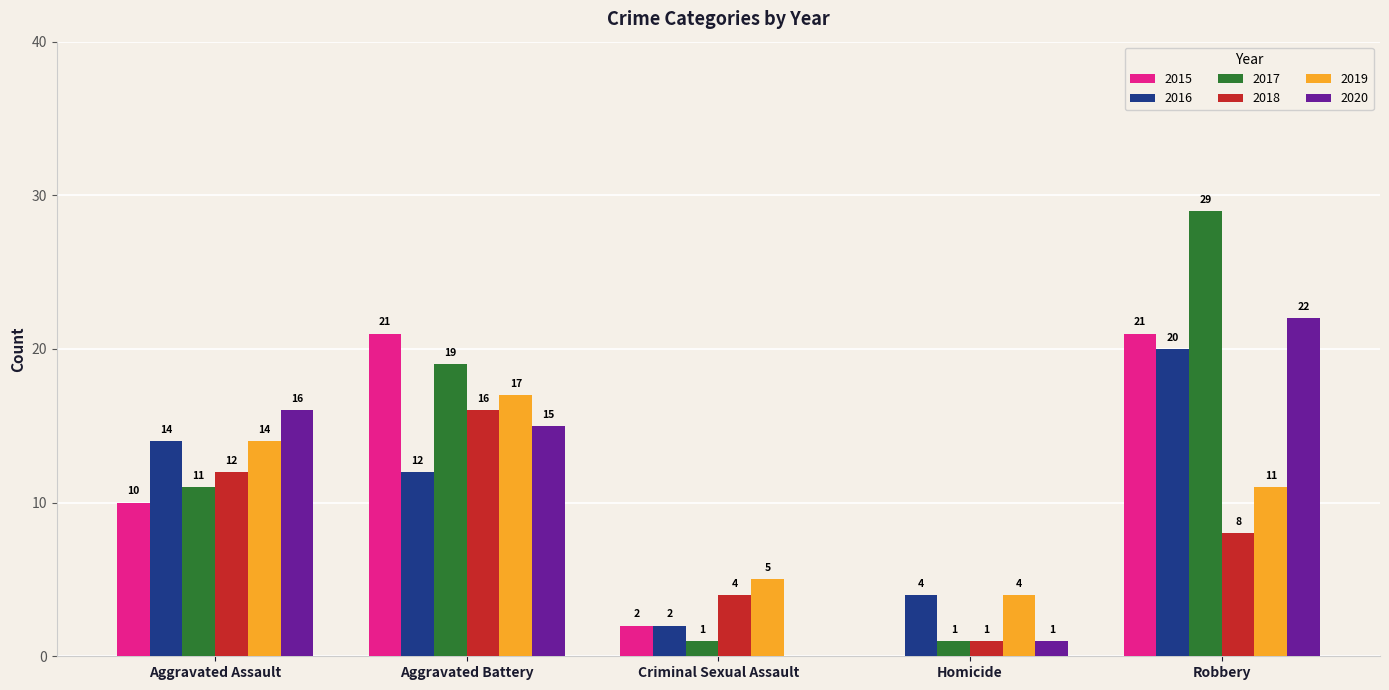

Where is 2015 nearest to the value 10?

Aggravated Assault